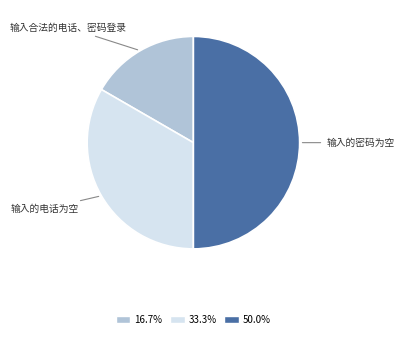

How many segments does this pie chart have?

3